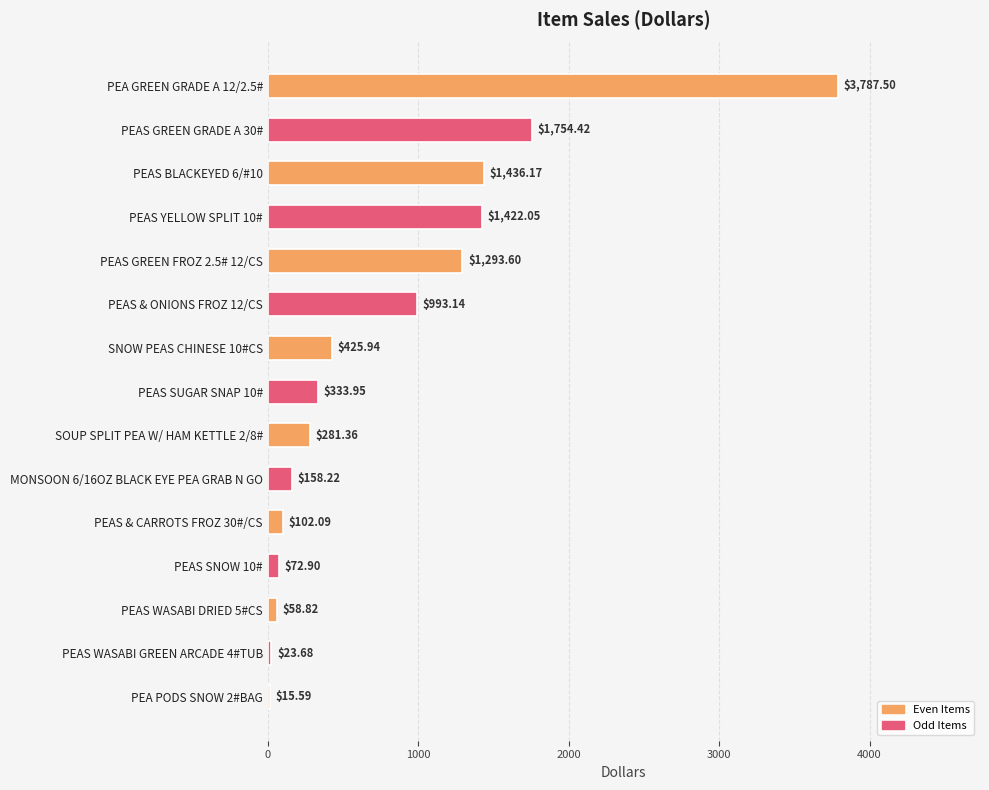

Does the chart contain stacked bars?

No